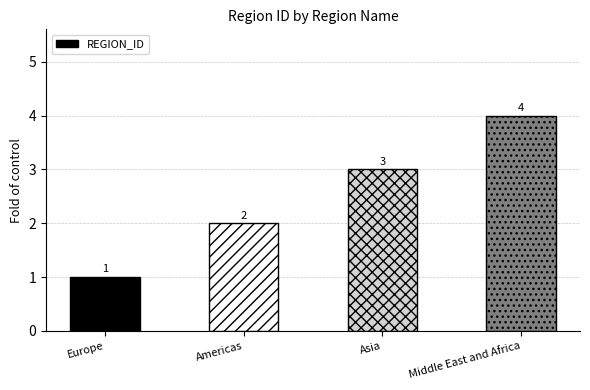

At which category does the chart reach its minimum across all series?

Europe